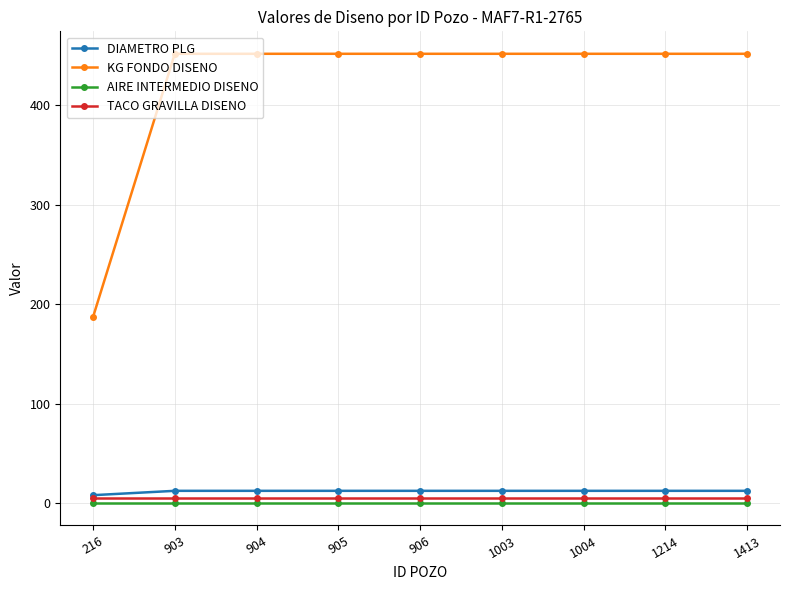

What is the maximum value for KG FONDO DISENO?

452.0